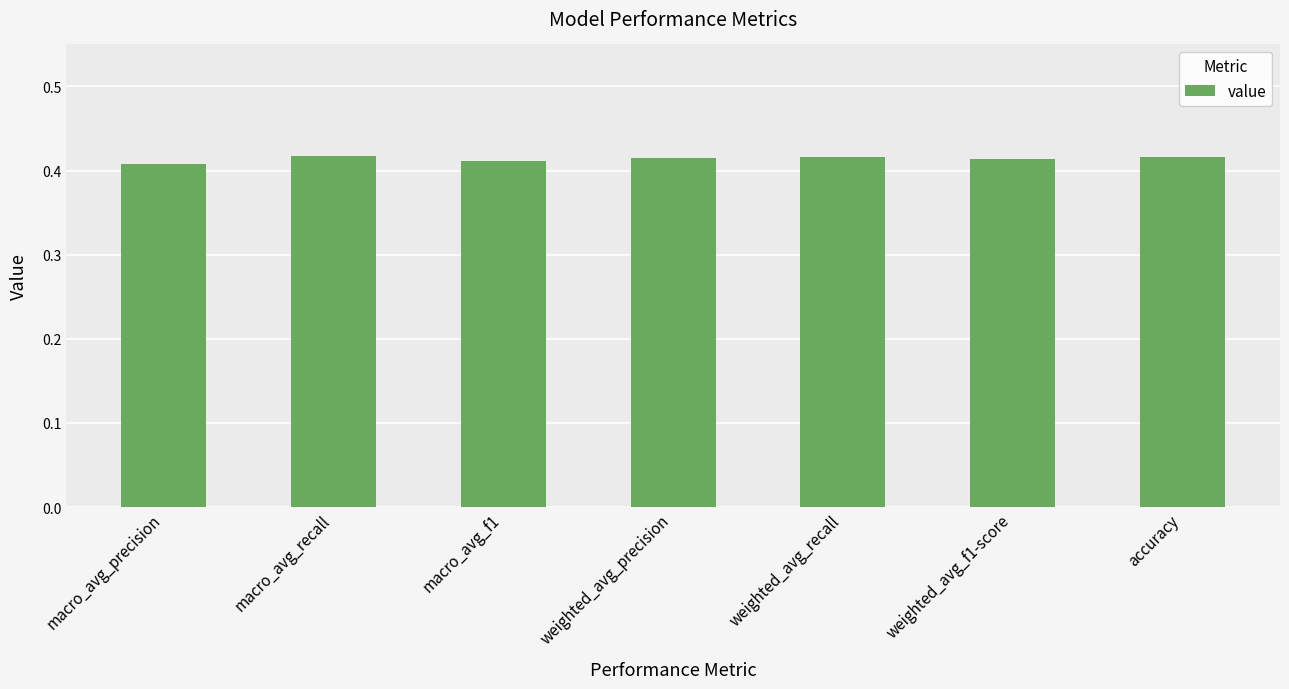

Is it true that the value at weighted_avg_f1-score is 0.2?

False